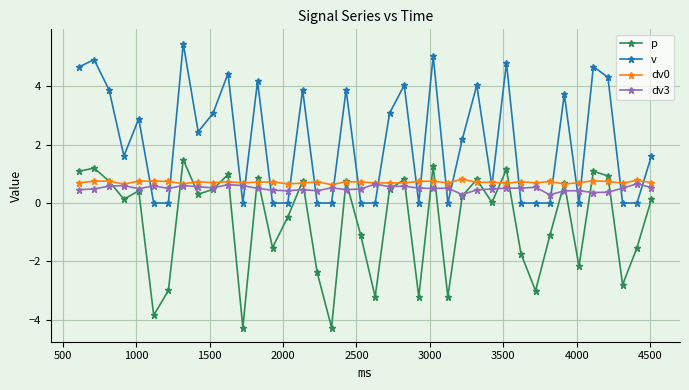

What is the maximum value for dv3?

0.7